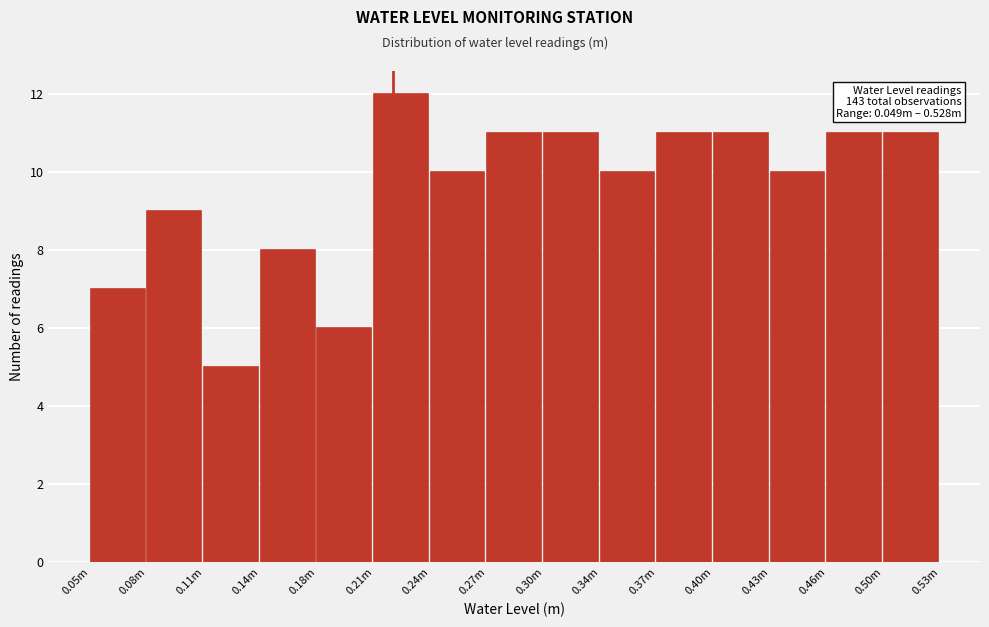

Reading left to right, what are all the values shown in this chart?

0.05m=7	0.08m=9	0.11m=5	0.14m=8	0.18m=6	0.21m=12	0.24m=10	0.27m=11	0.30m=11	0.34m=10	0.37m=11	0.40m=11	0.43m=10	0.46m=11	0.50m=11